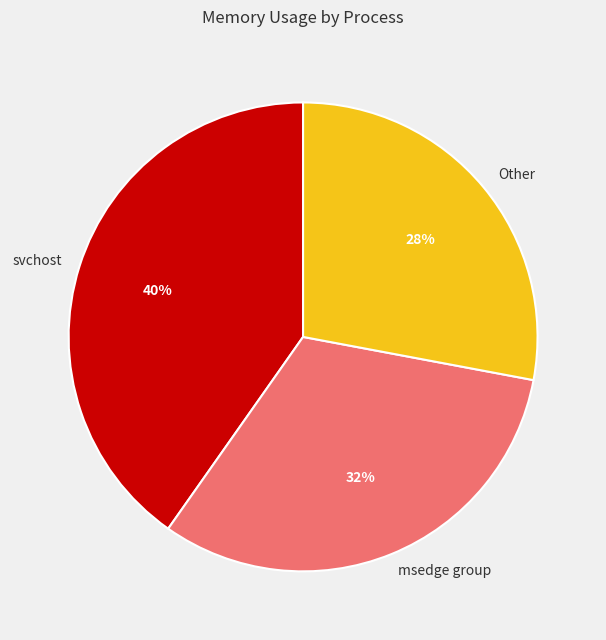

The svchost slice represents 26% of the pie. True or false?

False